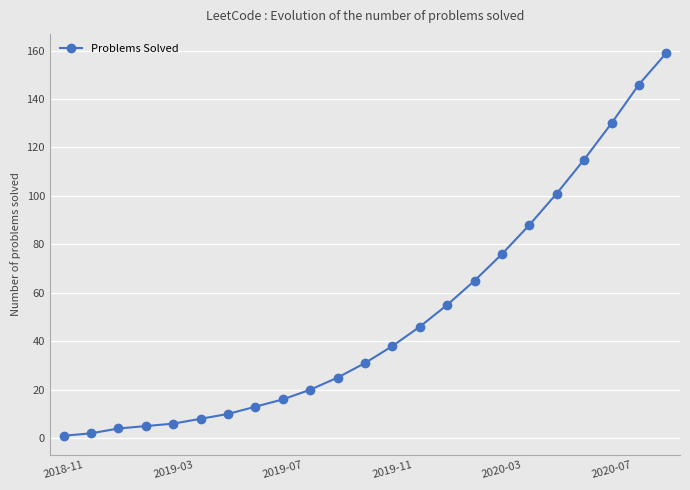

What is the greatest value displayed?

159